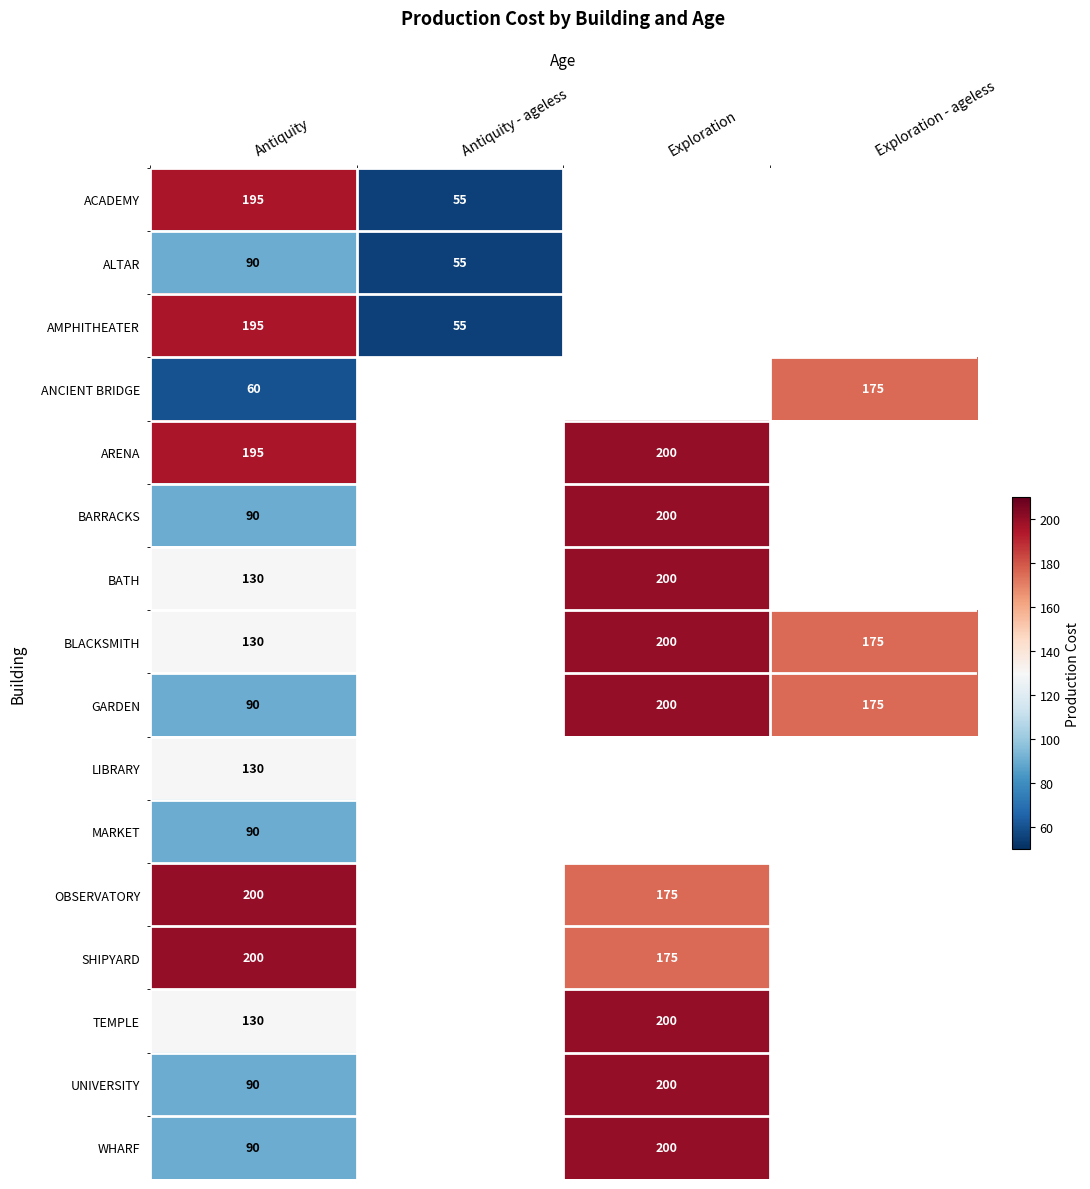

What is the difference between the highest and lowest values at Antiquity?

140